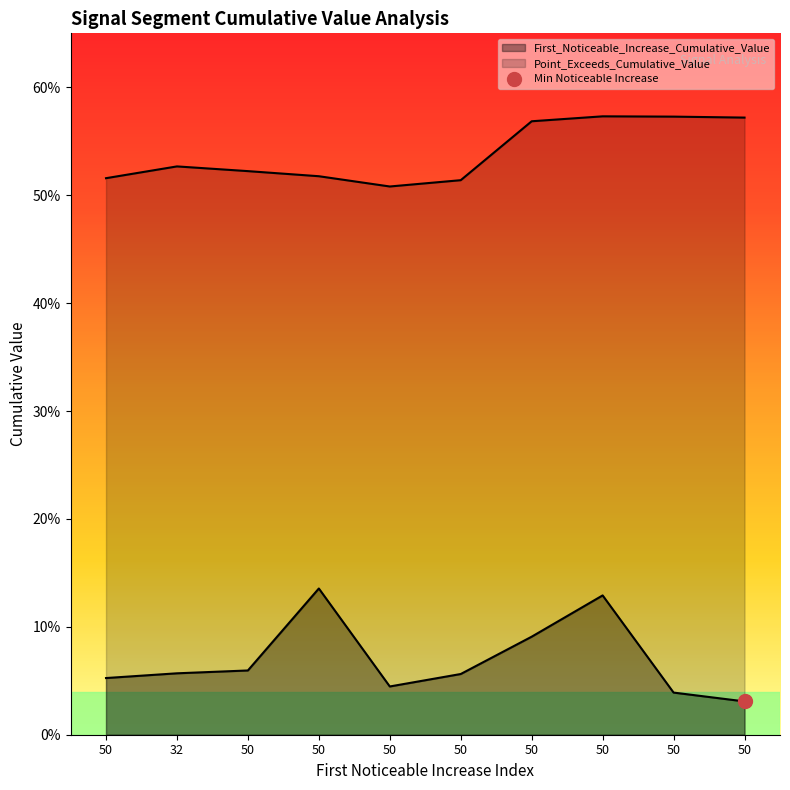

List the series in order of their overall mean, highest first.

Point_Exceeds_Cumulative_Value, First_Noticeable_Increase_Cumulative_Value